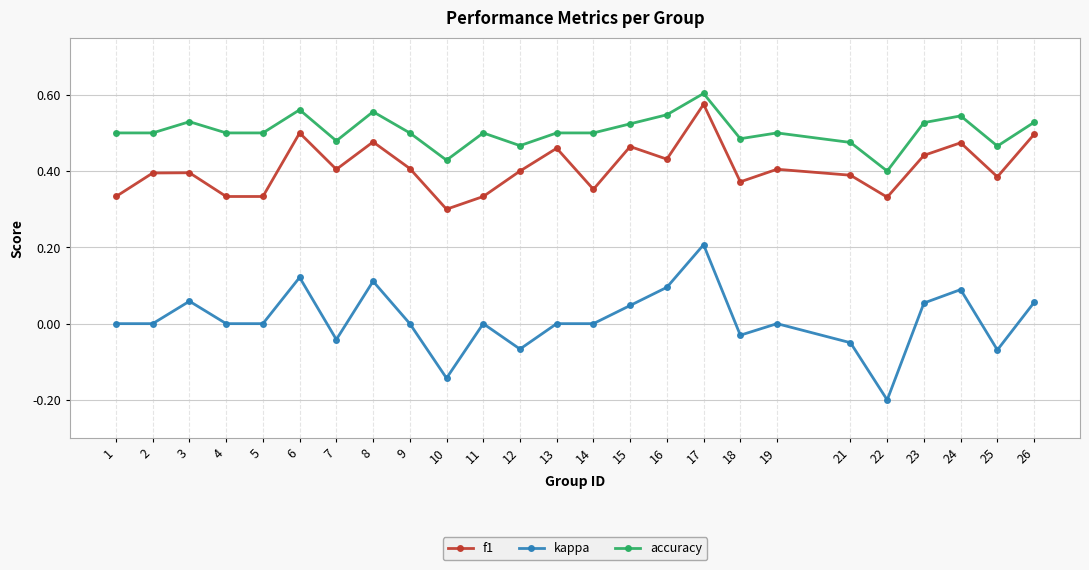

Which series has the largest total across all categories?

accuracy